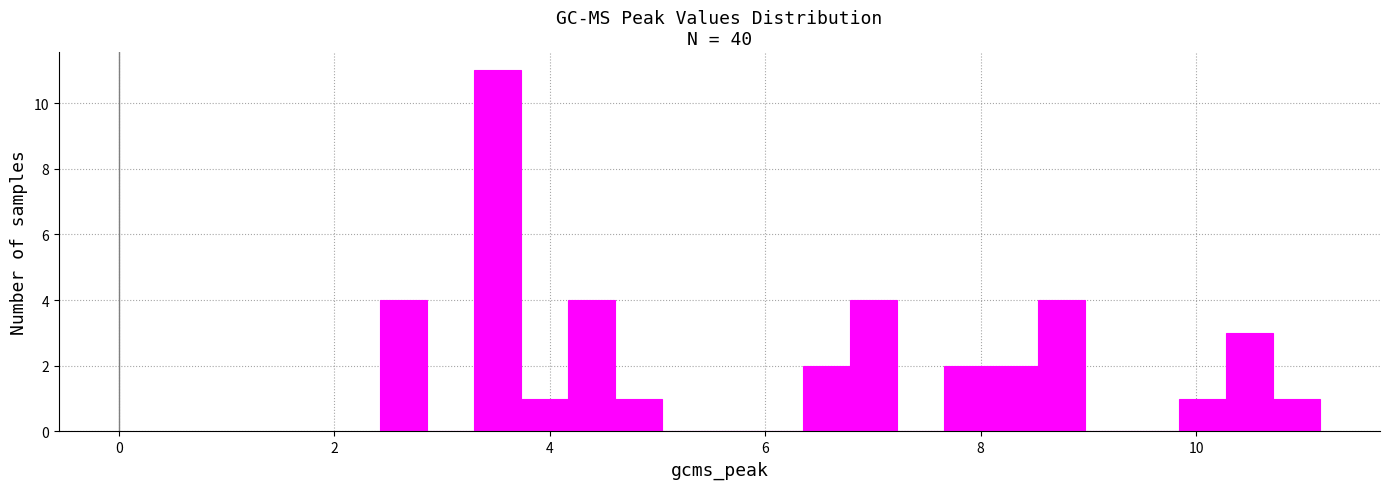

Around what value on the x-axis is the tallest bar? Give the approximate position of its centre, as read against the axis.

3.6